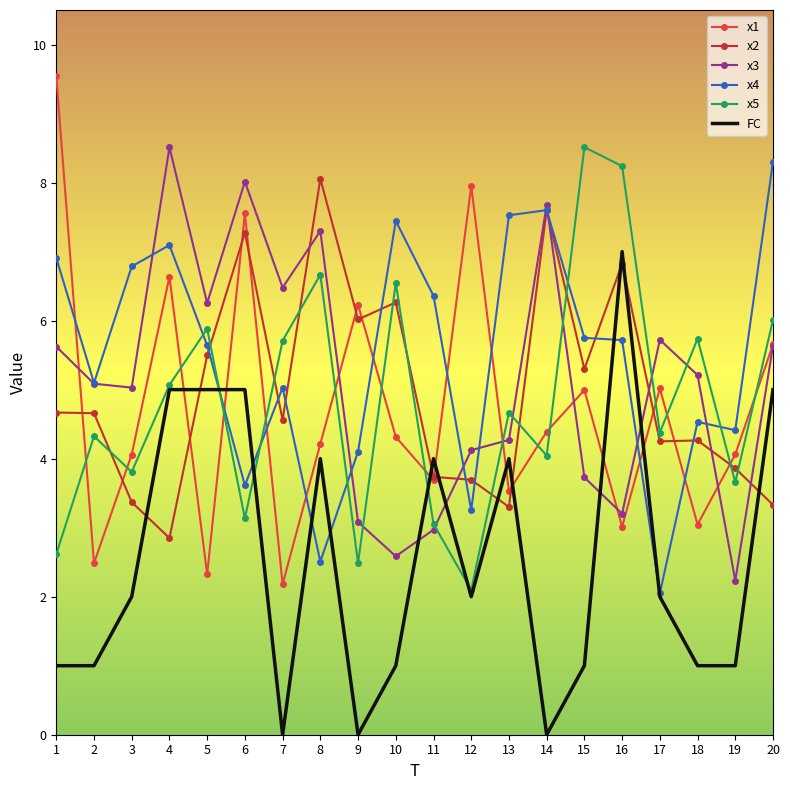

What is the difference between the x1 values at 8 and 11?

0.5